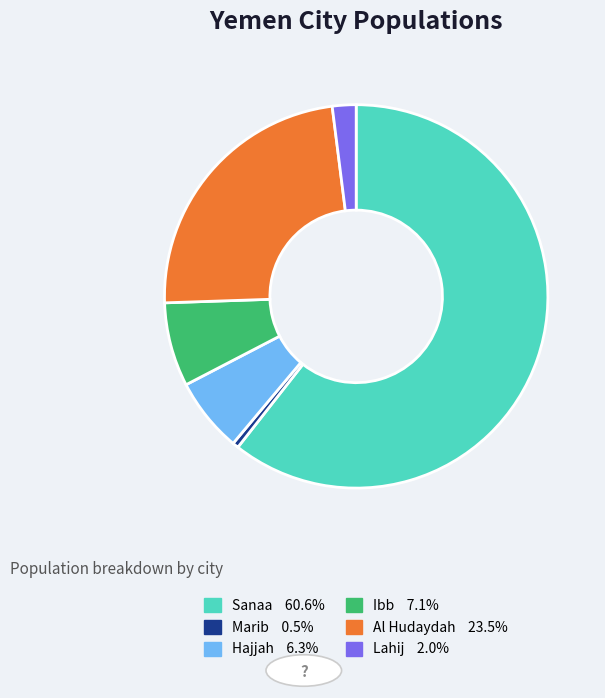

Between Lahij and Hajjah, which is larger?

Hajjah